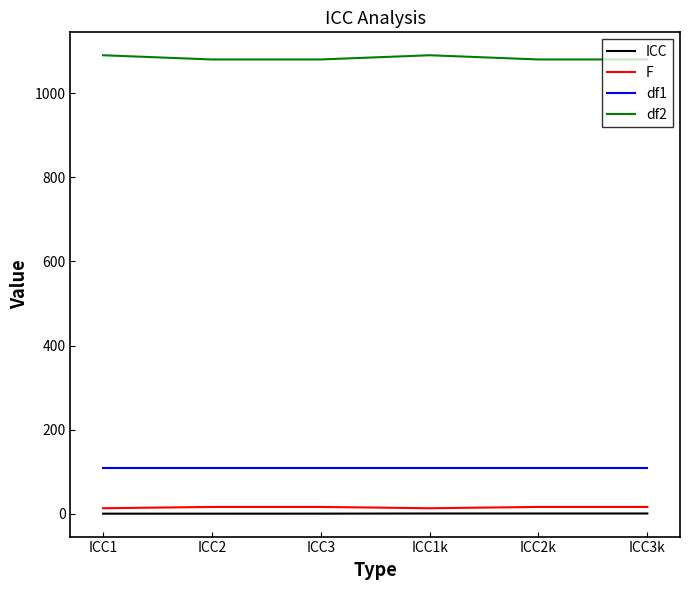

True or false: F and df2 cross at least once.

False